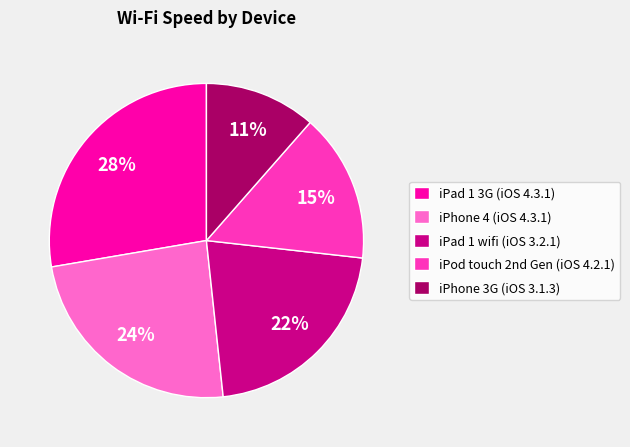

Which category has the biggest portion of the pie?

iPad 1 3G (iOS 4.3.1)